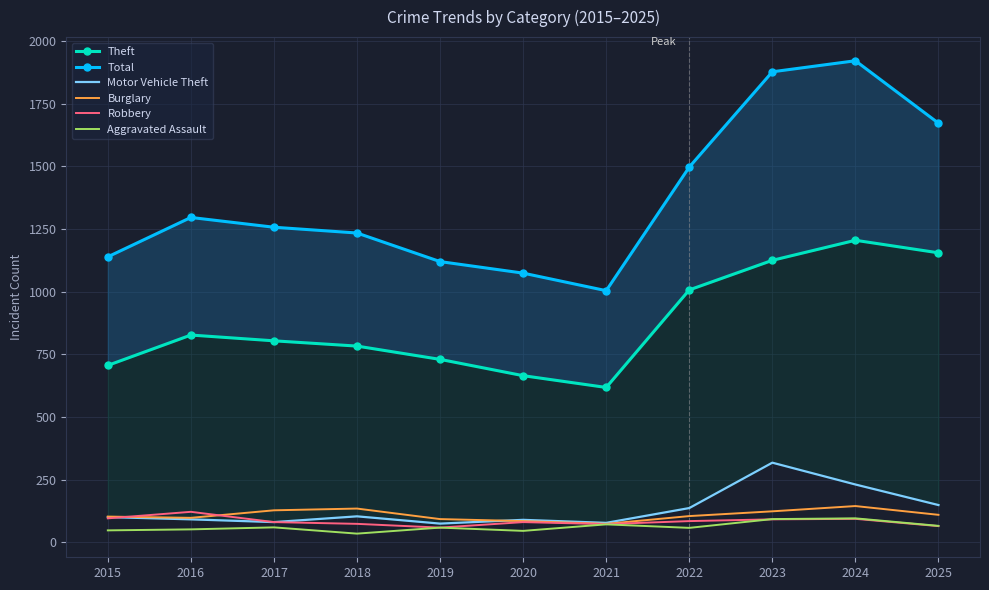

What is the value of the Motor Vehicle Theft point at the 2nd from the left?

92